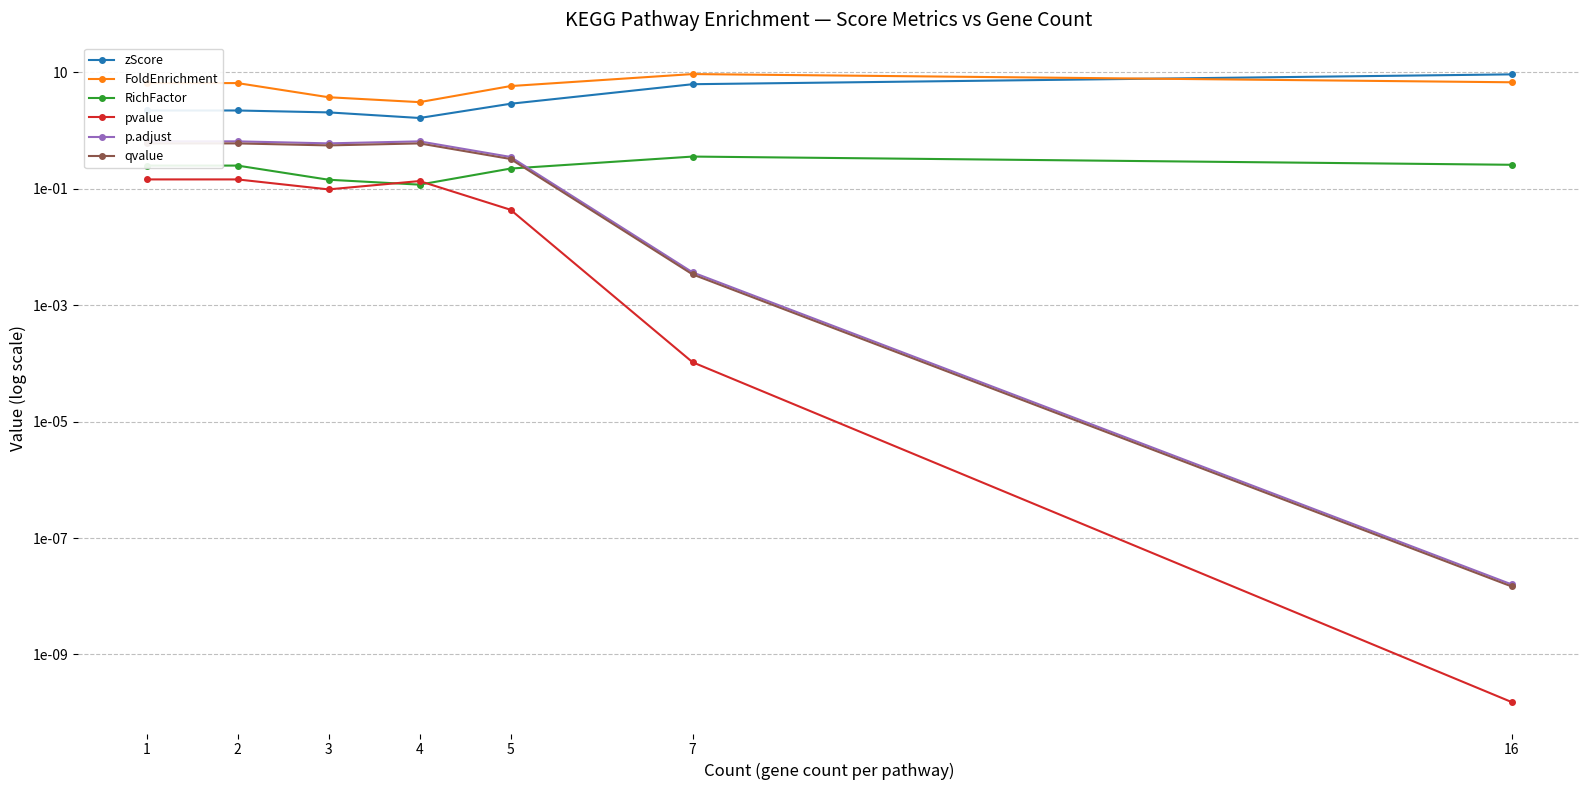

What is the greatest value displayed?

9.3